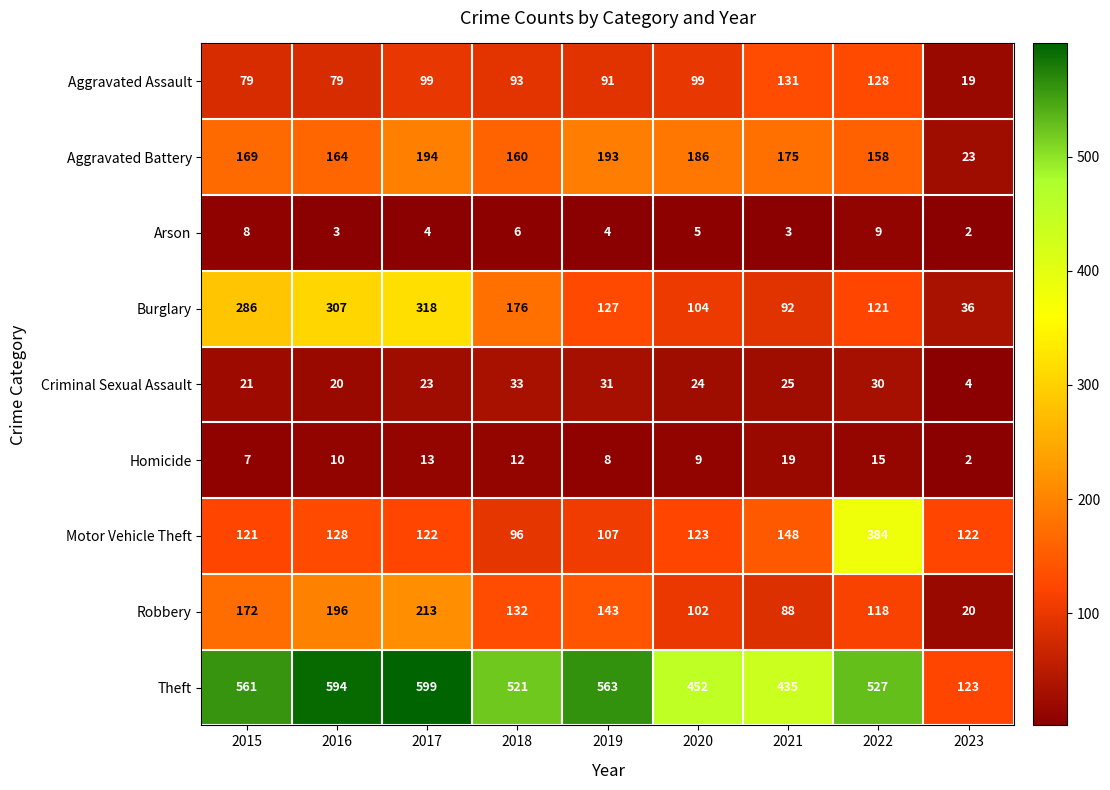

At how many categories does at least one series exceed 83?

9